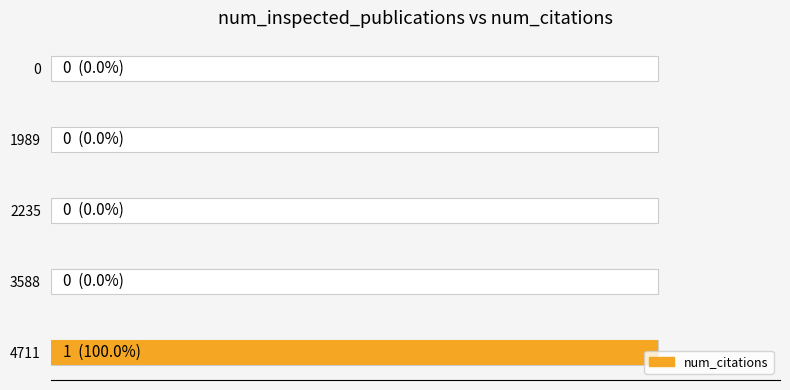

What is the difference between the maximum and minimum values?

1